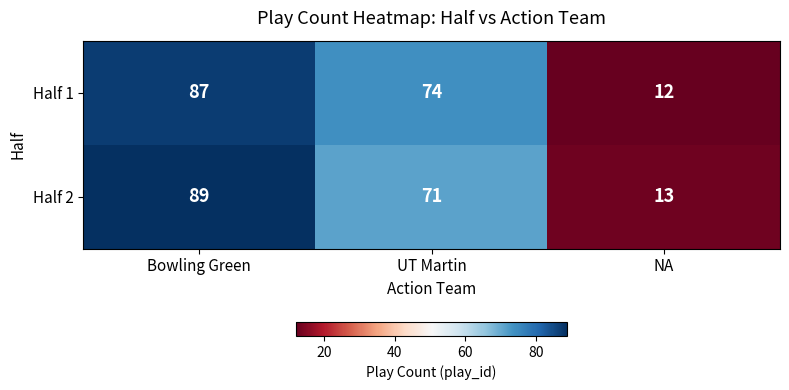

List the labels in order of Half 2 value, largest first.

Bowling Green, UT Martin, NA